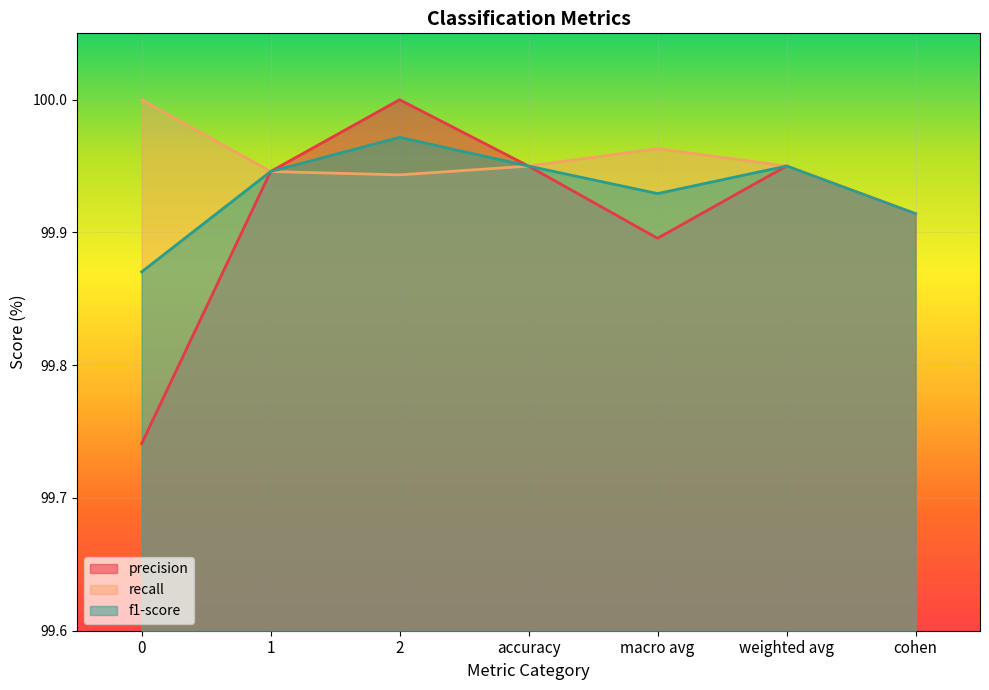

What is the minimum value shown in the chart?

99.7